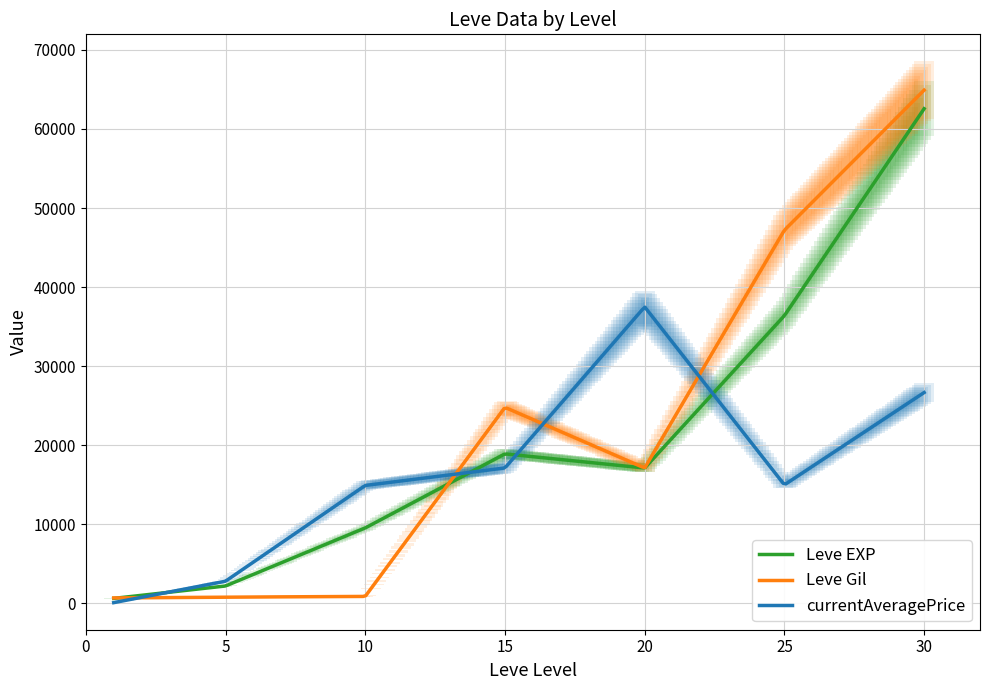

What is the difference between the highest and lowest values at 25?

32209.0